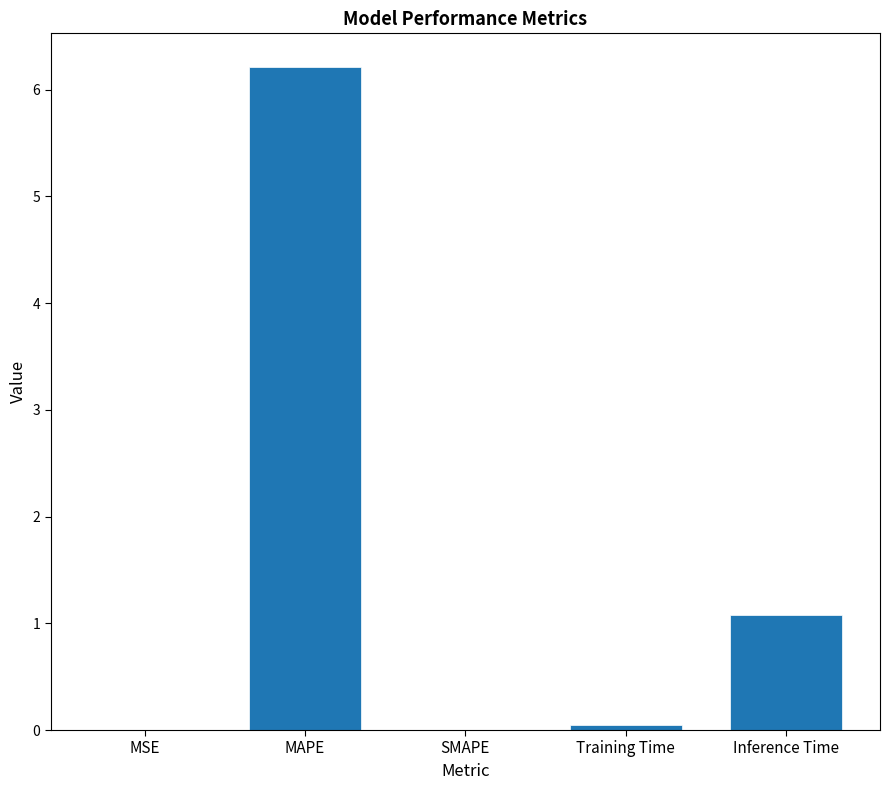

Which label corresponds to the largest value in the chart?

MAPE